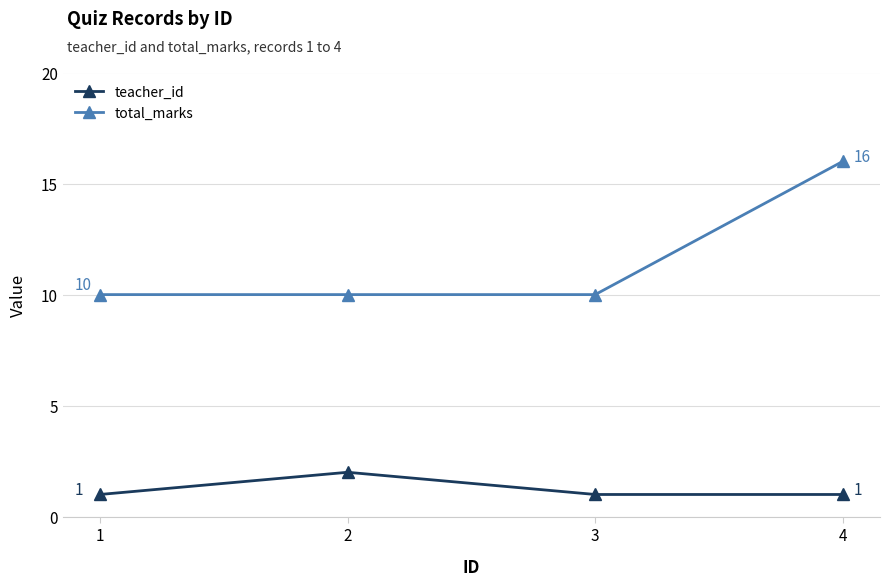

What is the maximum value for total_marks?

16